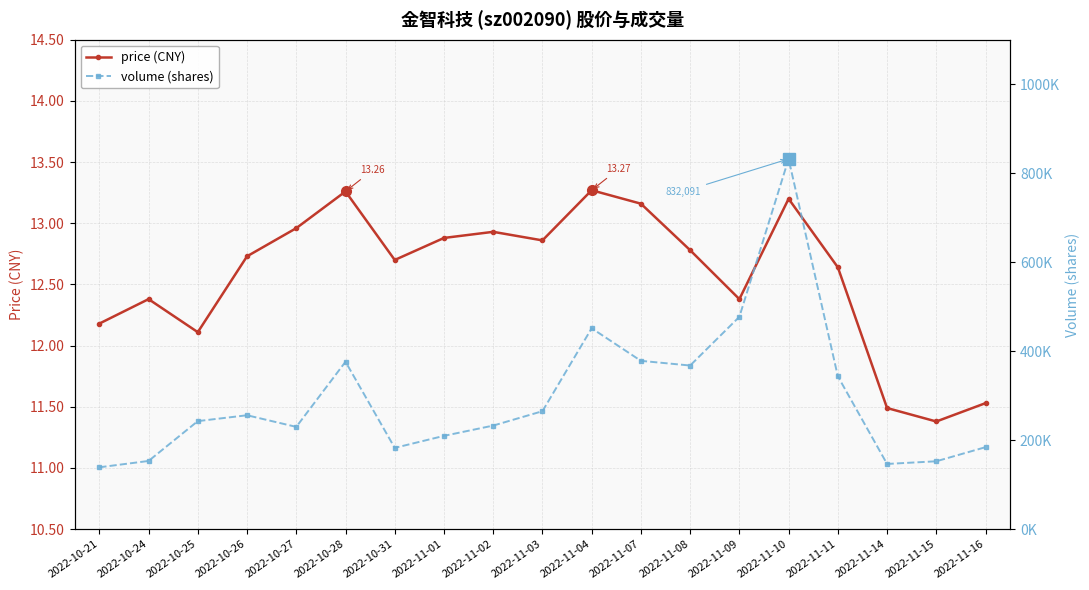

True or false: price (CNY) has a value of 12.8 at 2022-11-08.

True